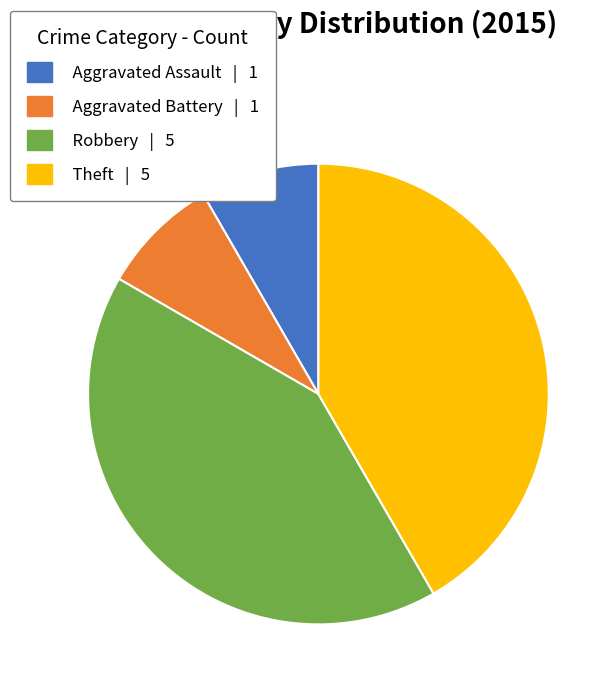

Is the sum of Theft | 5 and Robbery | 5 greater than half?

Yes